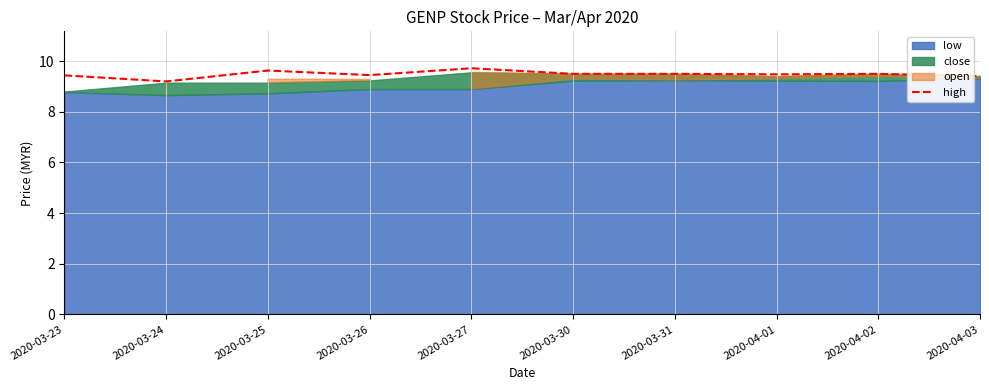

Does the chart have visible grid lines?

Yes